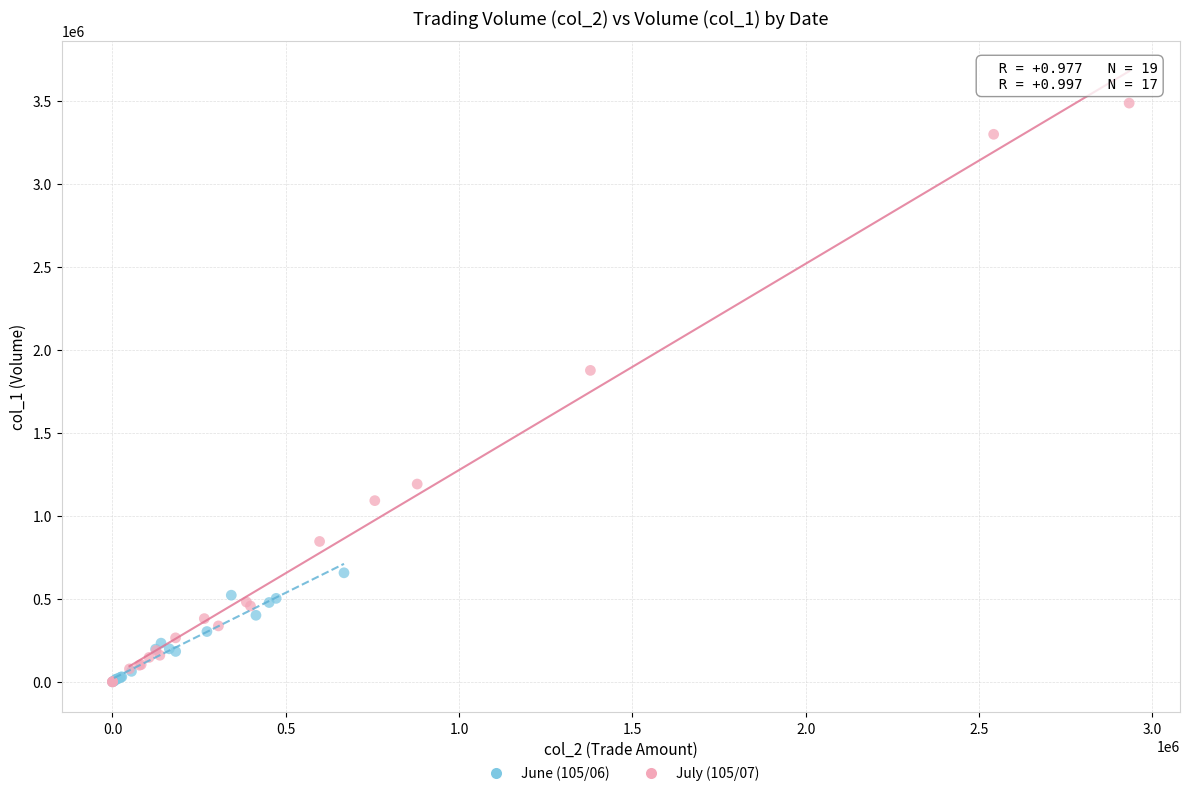

Which series has the widest spread of Y values?

July (105/07)